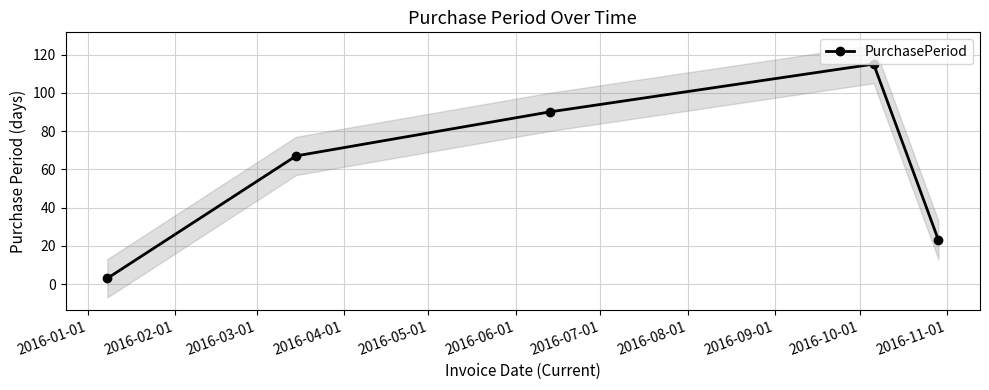

True or false: PurchasePeriod has more than 1 interior local peaks.

False